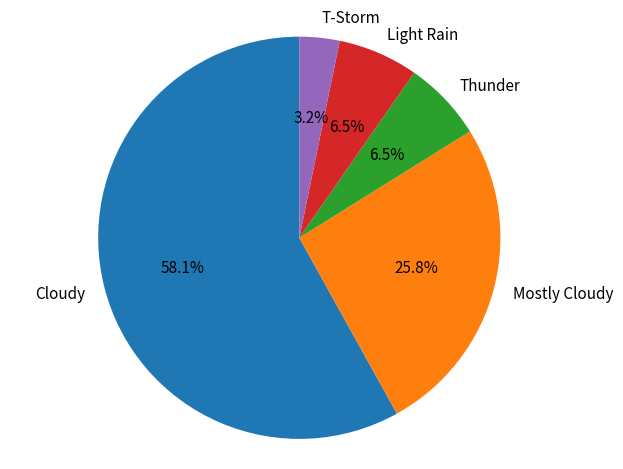

Is it true that Cloudy is 58% of the pie?

True